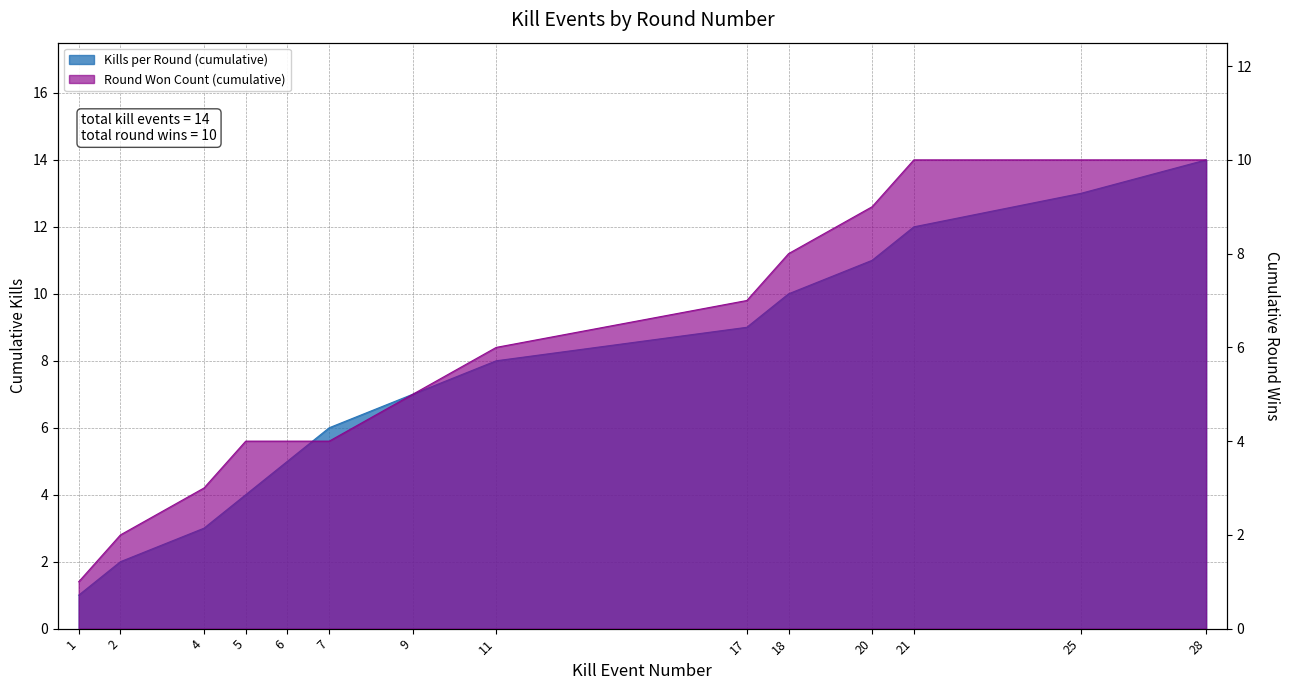

Rank the categories by Round Won Count (cumulative) value from lowest to highest.

1, 2, 4, 5, 6, 7, 9, 11, 17, 18, 20, 21, 25, 28